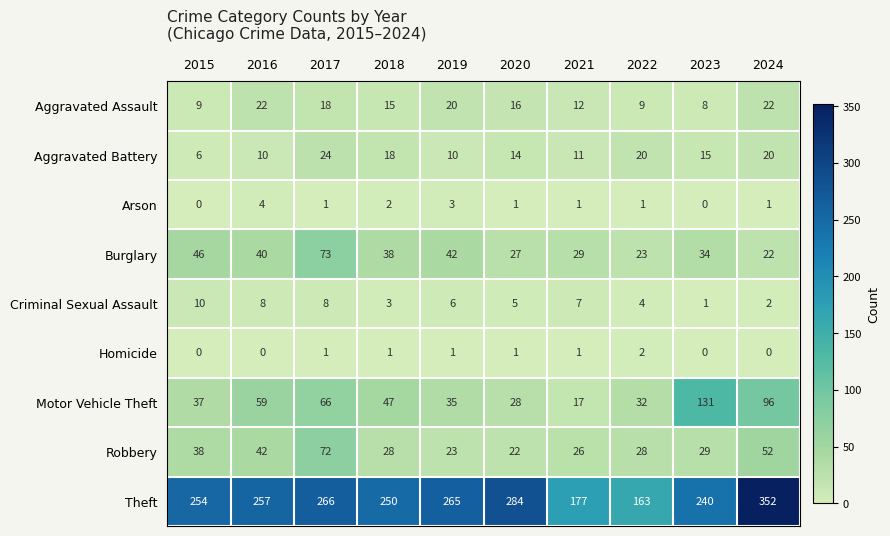

List the series in order of their peak value, highest first.

Theft, Motor Vehicle Theft, Burglary, Robbery, Aggravated Battery, Aggravated Assault, Criminal Sexual Assault, Arson, Homicide